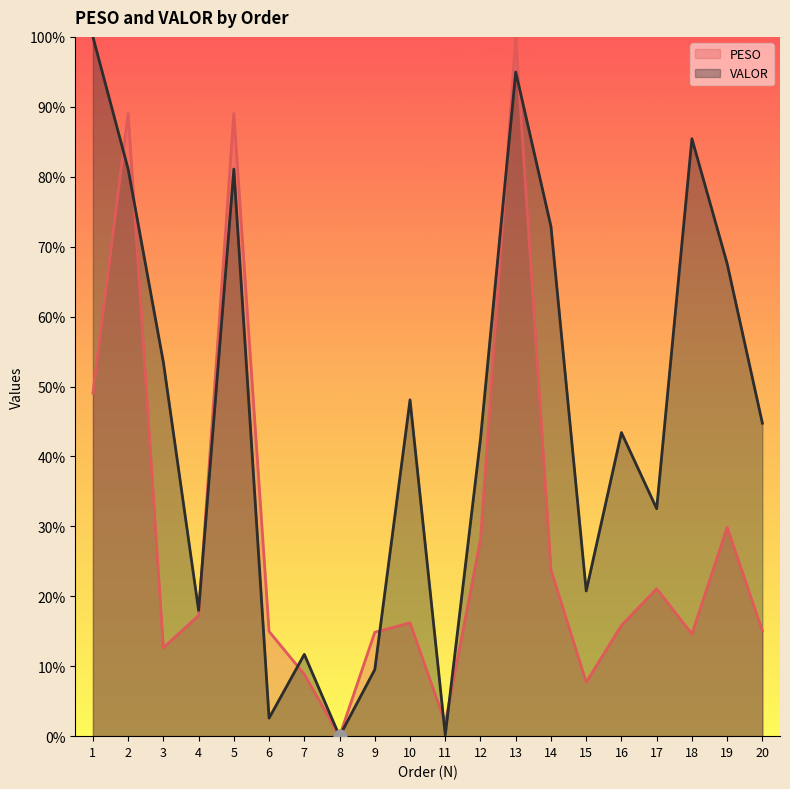

Which series reaches the minimum Y coordinate?

PESO